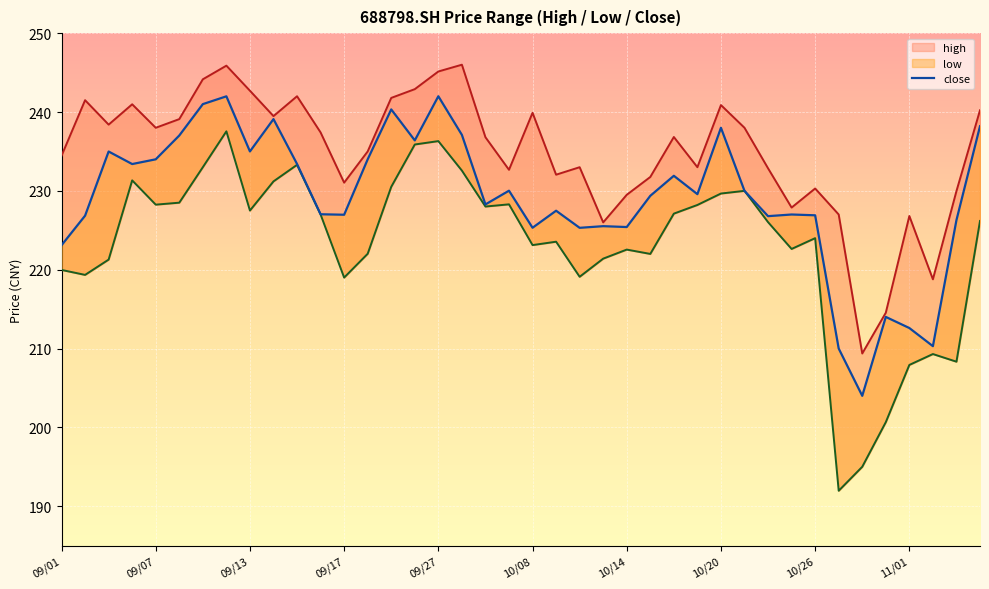

Rank the series at 09/27 from highest to lowest value.

high, close, low